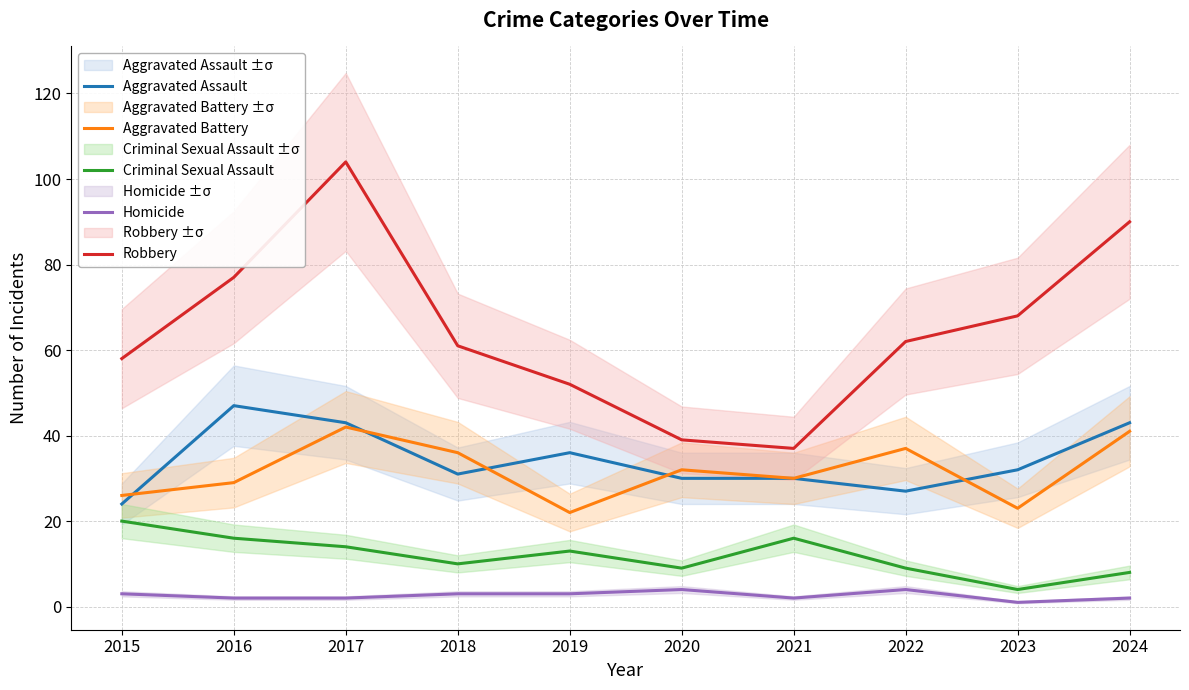

True or false: Aggravated Battery and Criminal Sexual Assault intersect in this chart.

False